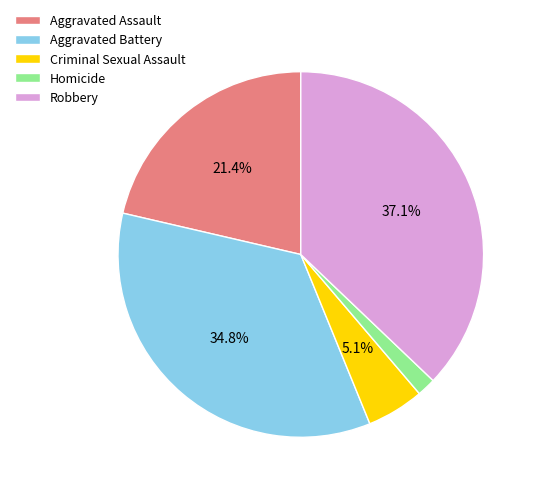

Do Robbery and Criminal Sexual Assault together represent more than half of the pie?

No